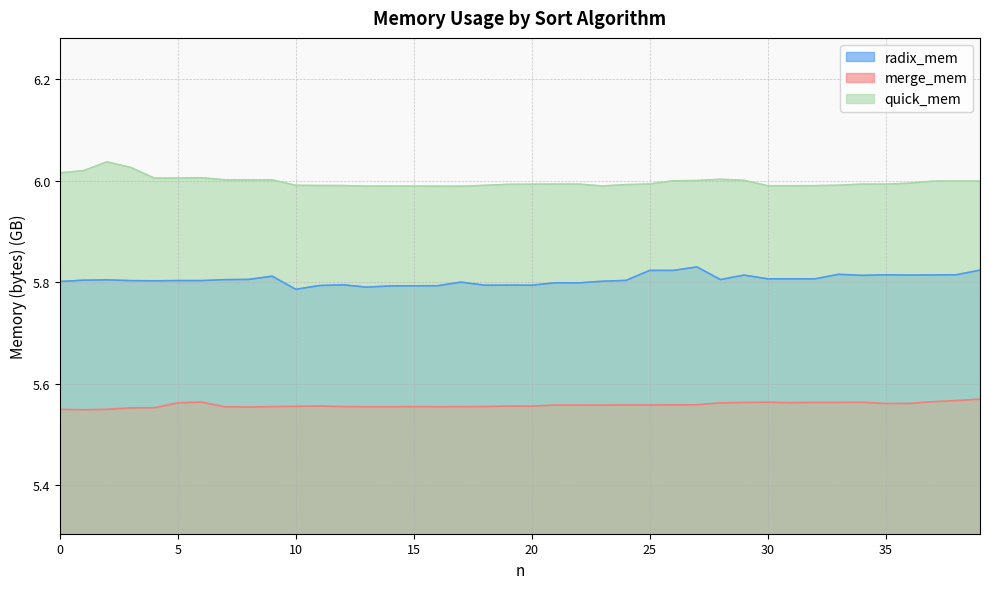

Is it true that merge_mem equals 5.5 at 2?

True